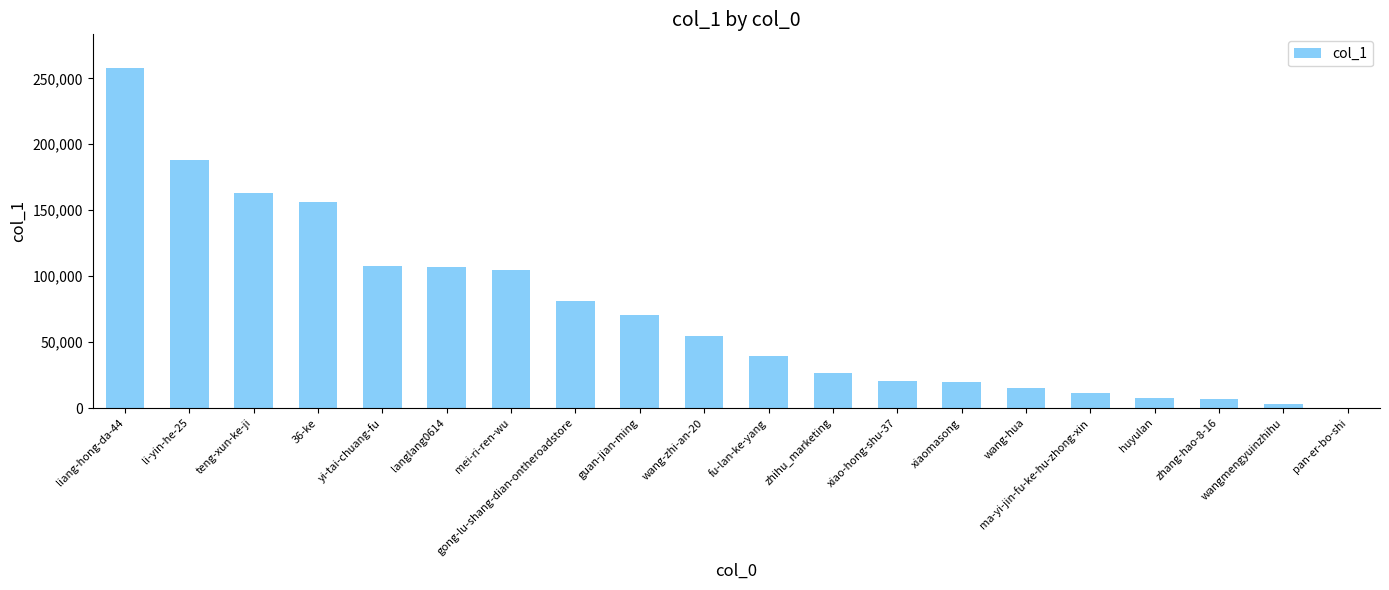

What is the greatest value displayed?

257615